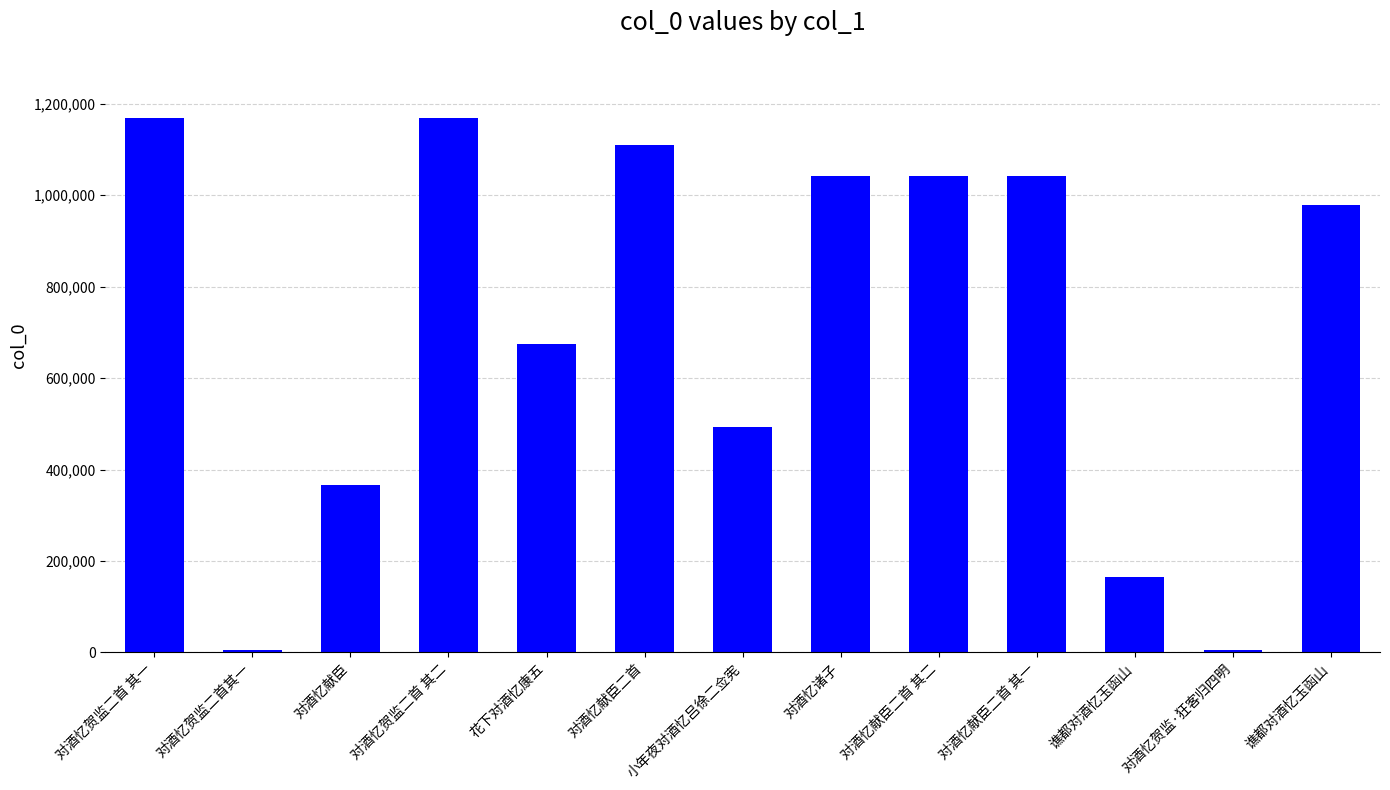

At which label does the data first exceed 979204?

对酒忆贺监二首 其一